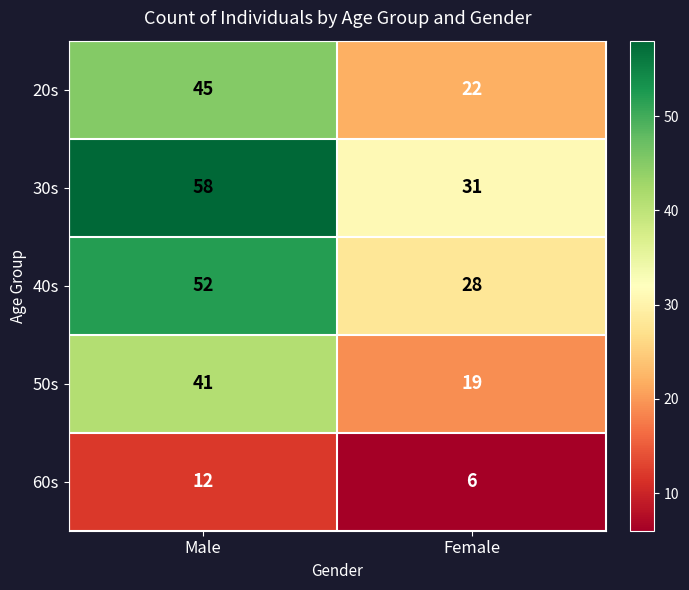

List the series in order of their peak value, lowest first.

60s, 50s, 20s, 40s, 30s